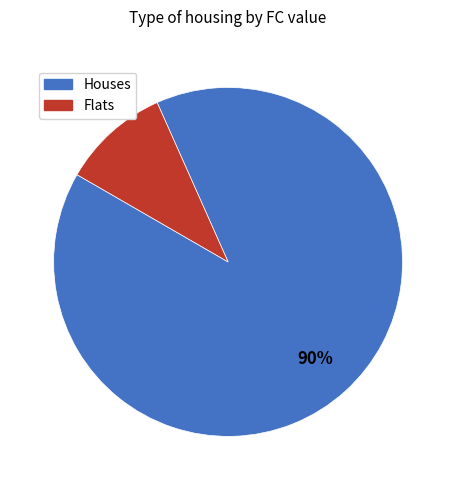

To the nearest percent, what is the average slice percentage?

50%